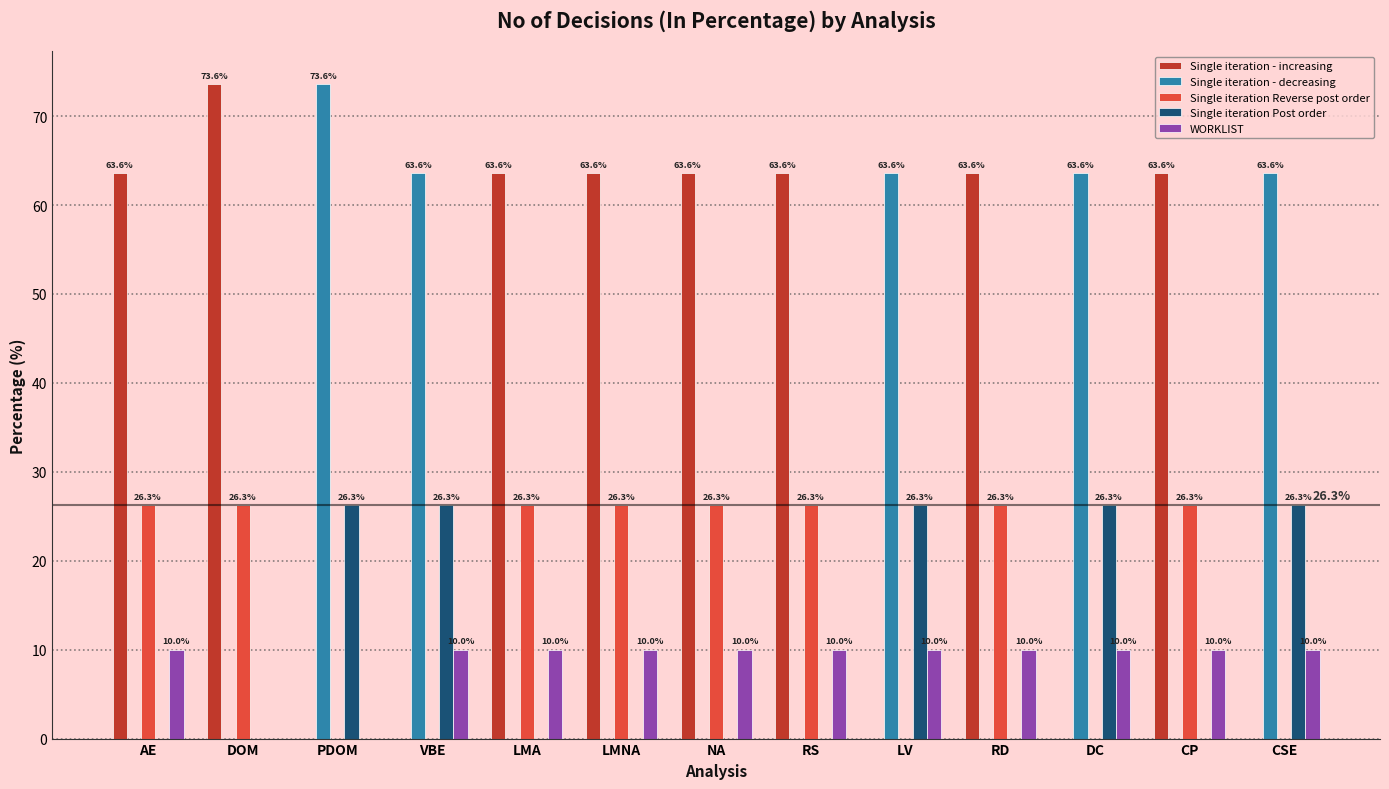

Reading left to right, transcribe all the data shown in this chart.

Single iteration - increasing: AE=63.6	DOM=73.6	PDOM=0.0	VBE=0.0	LMA=63.6	LMNA=63.6	NA=63.6	RS=63.6	LV=0.0	RD=63.6	DC=0.0	CP=63.6	CSE=0.0
Single iteration - decreasing: AE=0.0	DOM=0.0	PDOM=73.6	VBE=63.6	LMA=0.0	LMNA=0.0	NA=0.0	RS=0.0	LV=63.6	RD=0.0	DC=63.6	CP=0.0	CSE=63.6
Single iteration Reverse post order: AE=26.3	DOM=26.3	PDOM=0.0	VBE=0.0	LMA=26.3	LMNA=26.3	NA=26.3	RS=26.3	LV=0.0	RD=26.3	DC=0.0	CP=26.3	CSE=0.0
Single iteration Post order: AE=0.0	DOM=0.0	PDOM=26.3	VBE=26.3	LMA=0.0	LMNA=0.0	NA=0.0	RS=0.0	LV=26.3	RD=0.0	DC=26.3	CP=0.0	CSE=26.3
WORKLIST: AE=10.0	DOM=0.0	PDOM=0.0	VBE=10.0	LMA=10.0	LMNA=10.0	NA=10.0	RS=10.0	LV=10.0	RD=10.0	DC=10.0	CP=10.0	CSE=10.0